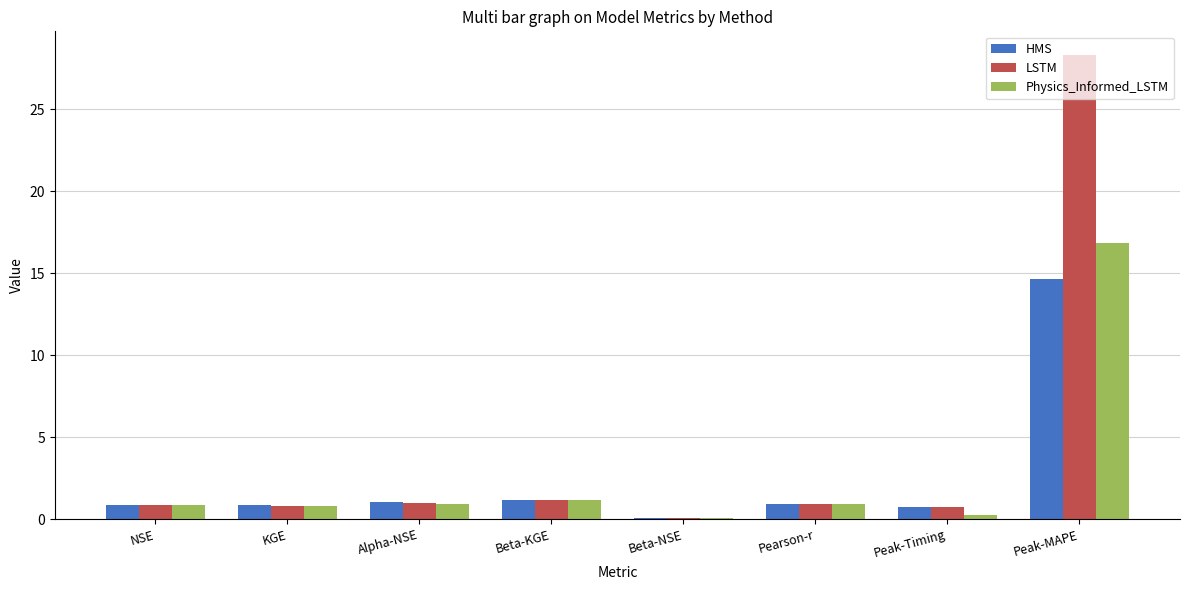

Read the Physics_Informed_LSTM value at Pearson-r.

0.9